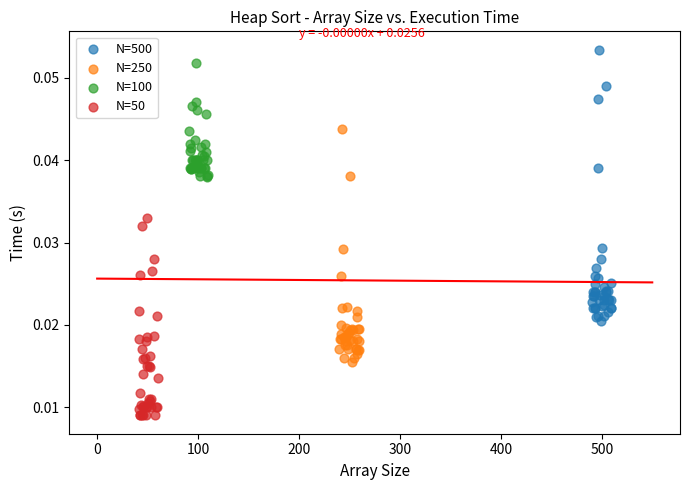

Which series has the largest Y range (max minus min)?

N=500